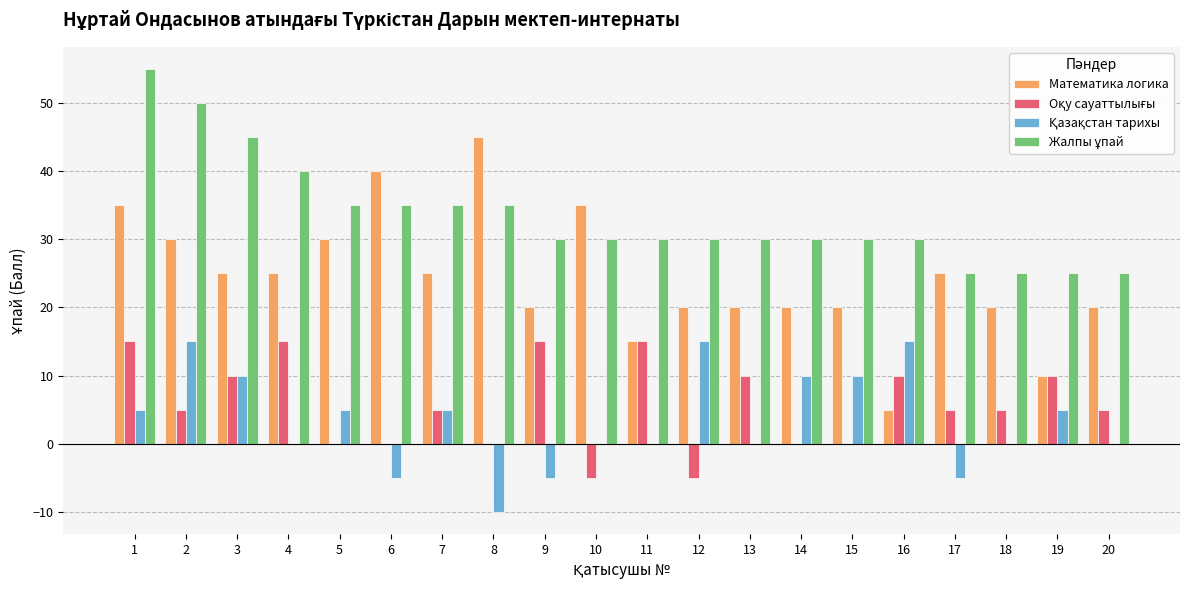

Between 6 and 11, which series saw the biggest shift?

Математика логика